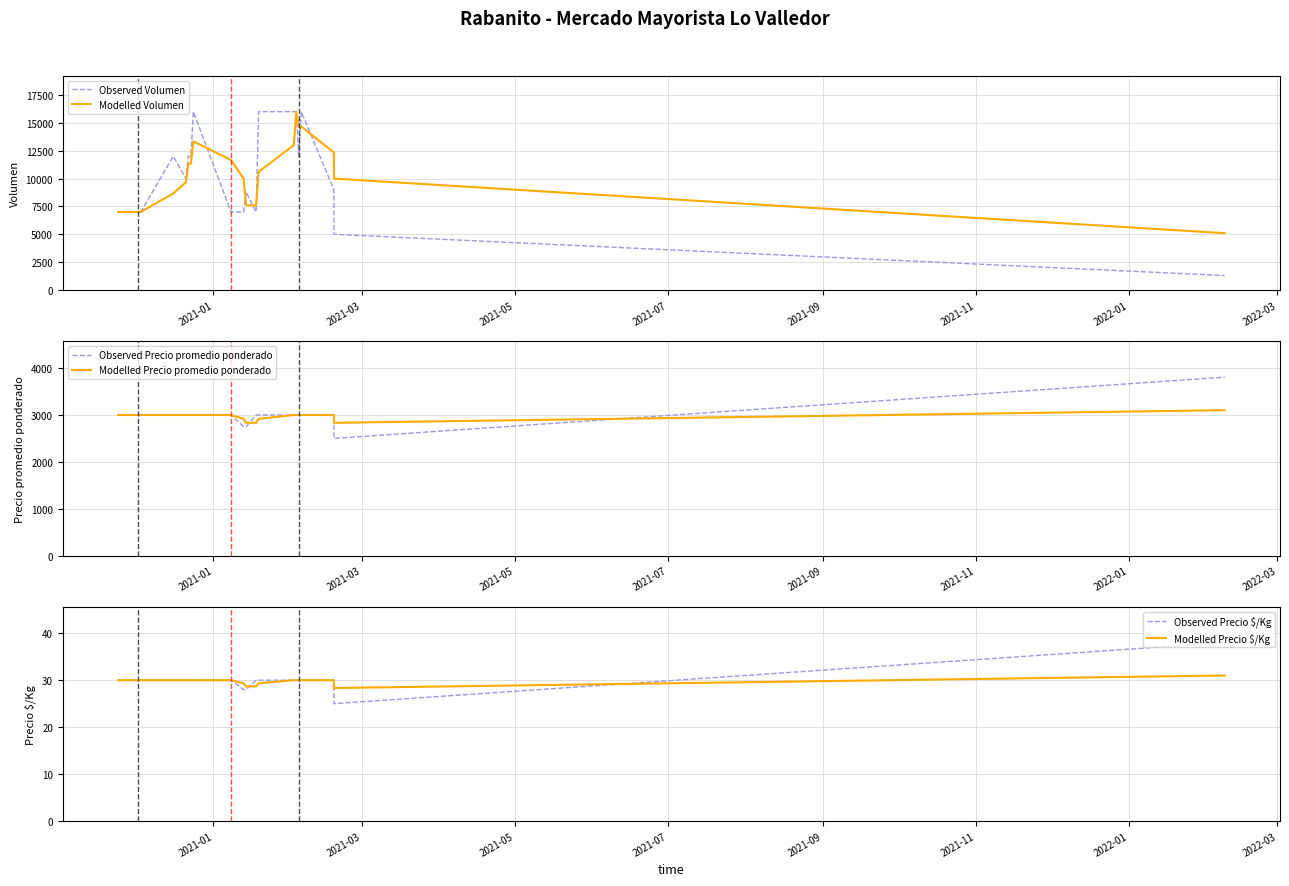

How many values in the Observed Precio $/Kg series exceed 30?

1